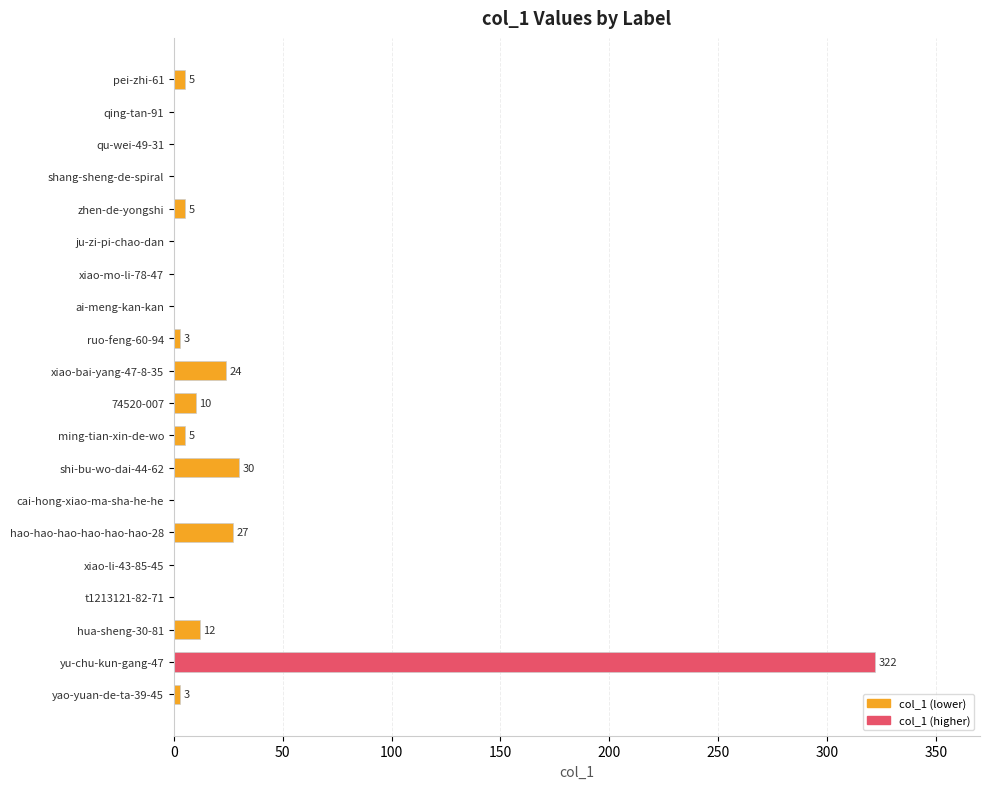

Is it true that the value at qu-wei-49-31 is -104?

False